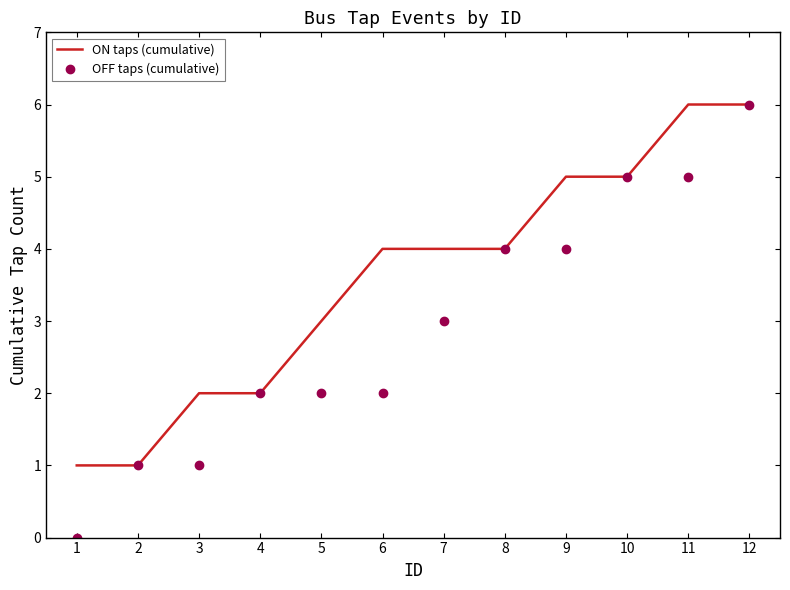

Which series has the largest total across all categories?

ON taps (cumulative)